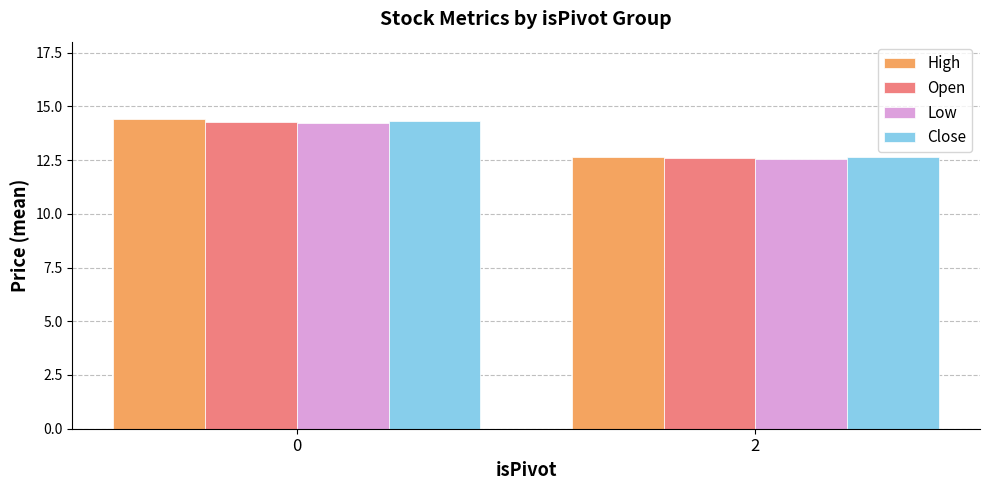

Reading right to left, what are all the values shown in this chart?

High: 2=12.6	0=14.4
Open: 2=12.6	0=14.3
Low: 2=12.6	0=14.2
Close: 2=12.6	0=14.3